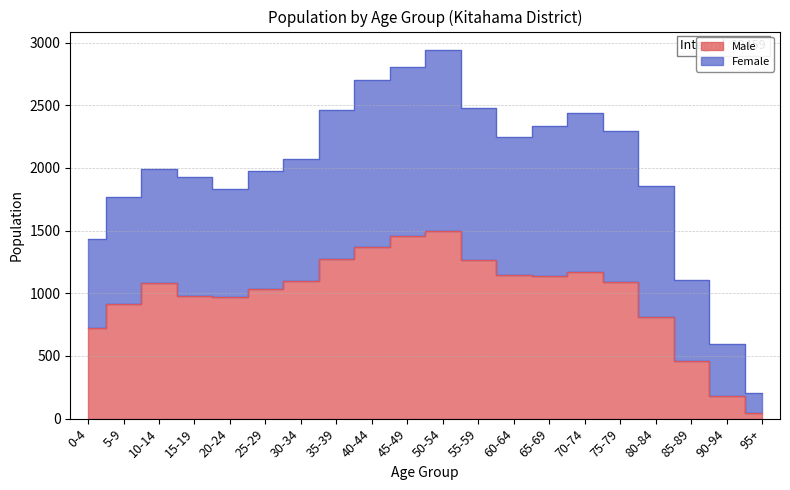

True or false: Female and Male intersect in this chart.

False